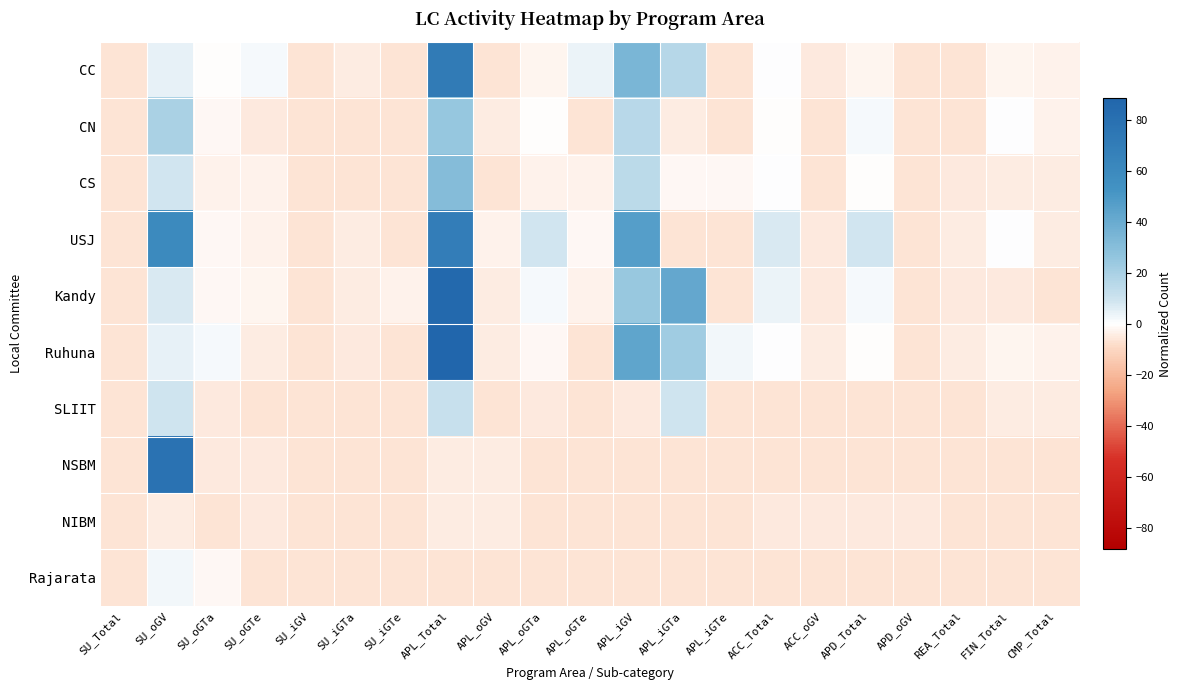

At which category is the sum across all series the highest?

APL_Total